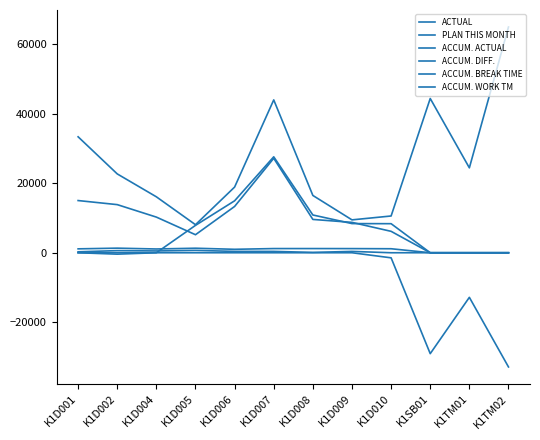

Reading left to right, transcribe all the data shown in this chart.

ACTUAL: K1D001=269.0	K1D002=609.0	K1D004=515.0	K1D005=674.0	K1D006=392.0	K1D007=386.0	K1D008=100.0	K1D009=381.0	K1D010=0.0	K1SB01=0.0	K1TM01=0.0	K1TM02=0.0
PLAN THIS MONTH: K1D001=33310.0	K1D002=22650.0	K1D004=16070.0	K1D005=8060.0	K1D006=18870.0	K1D007=43910.0	K1D008=16460.0	K1D009=9445.0	K1D010=10560.0	K1SB01=44315.0	K1TM01=24390.0	K1TM02=64855.0
ACCUM. ACTUAL: K1D001=14995.0	K1D002=13824.0	K1D004=10240.0	K1D005=5180.0	K1D006=13300.0	K1D007=27140.0	K1D008=9570.0	K1D009=8725.0	K1D010=6150.0	K1SB01=0.0	K1TM01=0.0	K1TM02=0.0
ACCUM. DIFF.: K1D001=0.0	K1D002=-406.0	K1D004=0.0	K1D005=0.0	K1D006=0.0	K1D007=0.0	K1D008=0.0	K1D009=0.0	K1D010=-1460.0	K1SB01=-28990.0	K1TM01=-12810.0	K1TM02=-32810.0
ACCUM. BREAK TIME: K1D001=1120.0	K1D002=1320.0	K1D004=1080.0	K1D005=1300.0	K1D006=990.0	K1D007=1200.0	K1D008=1200.0	K1D009=1190.0	K1D010=1150.0	K1SB01=0.0	K1TM01=0.0	K1TM02=0.0
ACCUM. WORK TM: K1D001=0.0	K1D002=0.0	K1D004=0.0	K1D005=7865.6	K1D006=14921.2	K1D007=27560.6	K1D008=10847.5	K1D009=8378.3	K1D010=8347.4	K1SB01=0.0	K1TM01=0.0	K1TM02=0.0